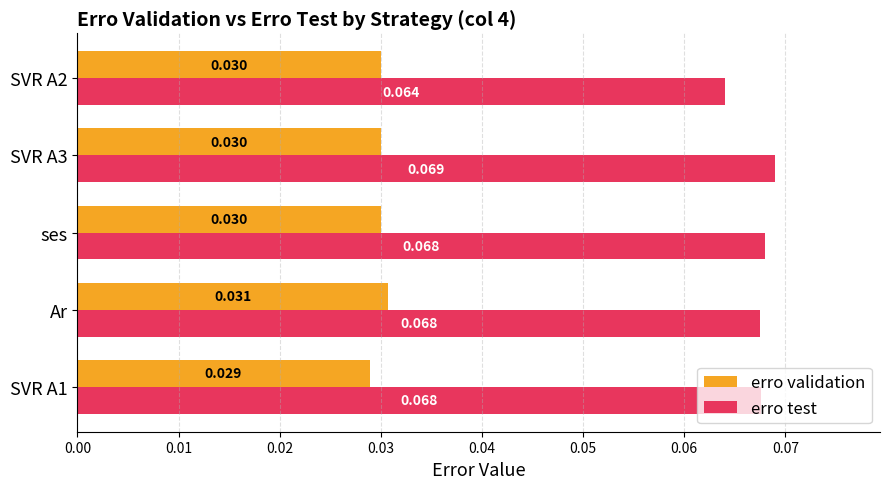

Which series has the largest total across all categories?

erro test